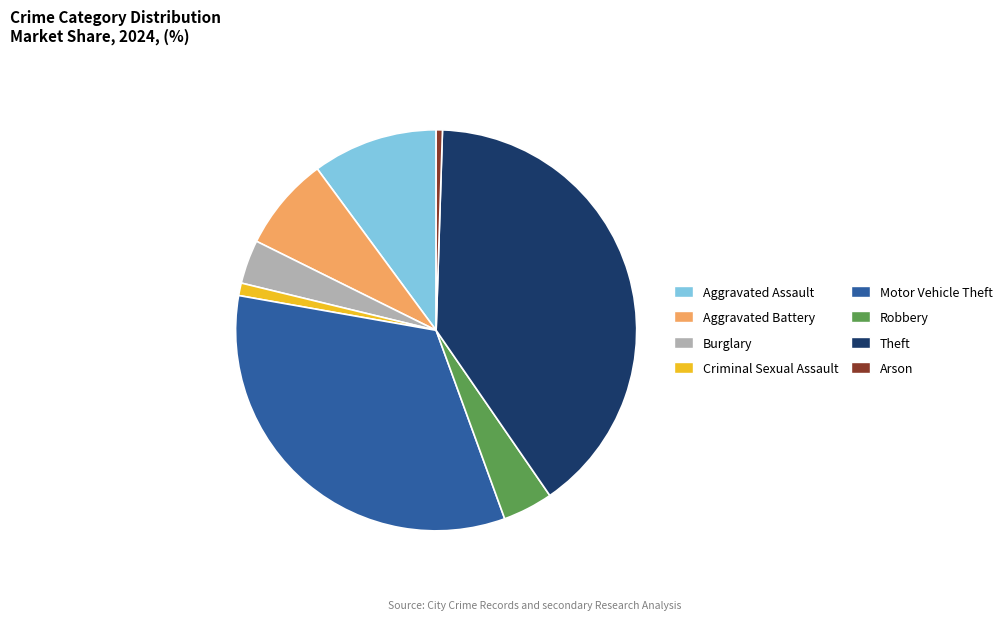

Is it true that Theft is 53% of the pie?

False